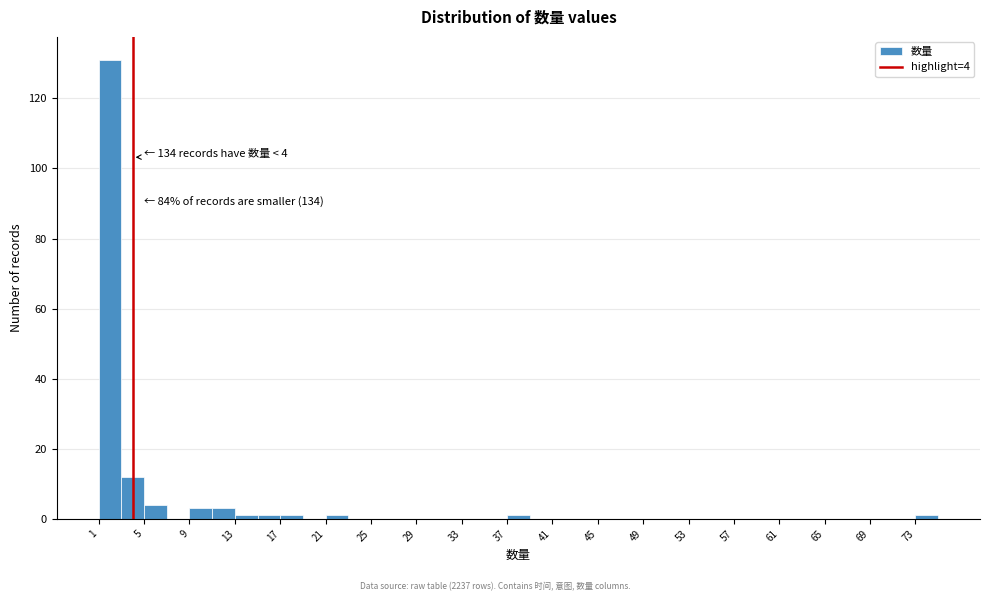

Which range on the x-axis has the tallest bar?

1 to 3